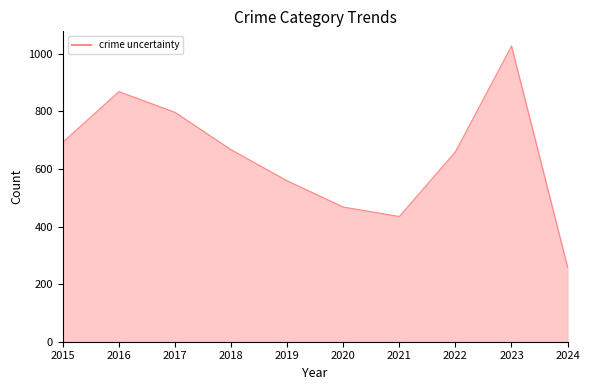

Does the chart have visible grid lines?

No